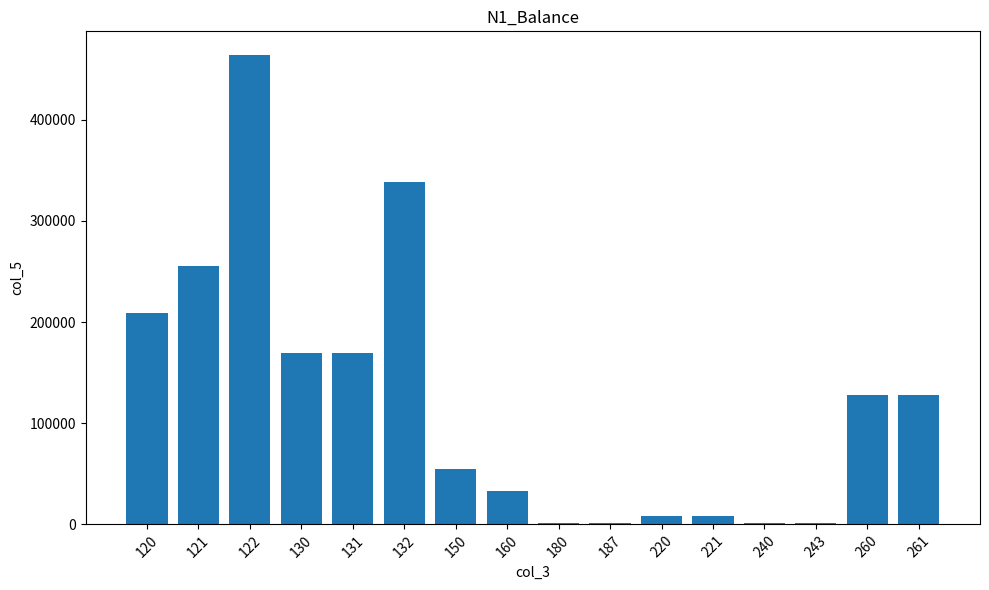

What is the change in value from 160 to 261?

+94396.9